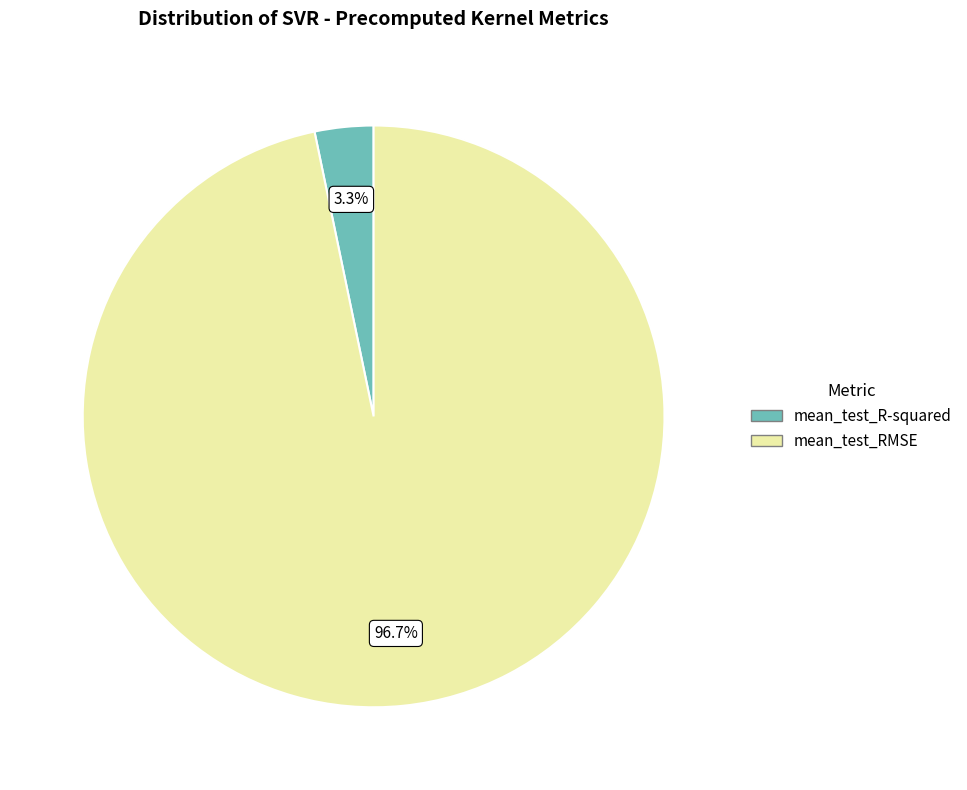

Which category has the biggest portion of the pie?

mean_test_RMSE